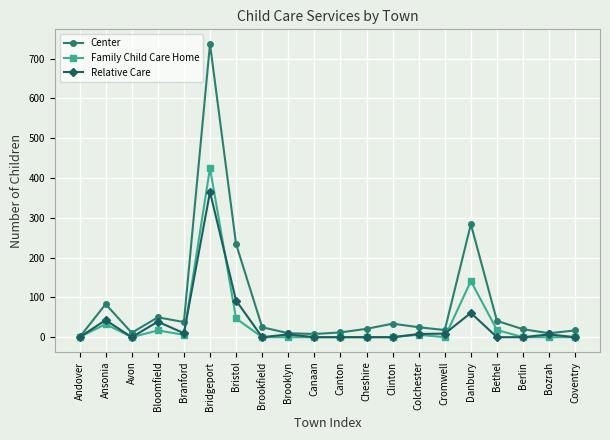

Where is the first local minimum for Relative Care?

Avon